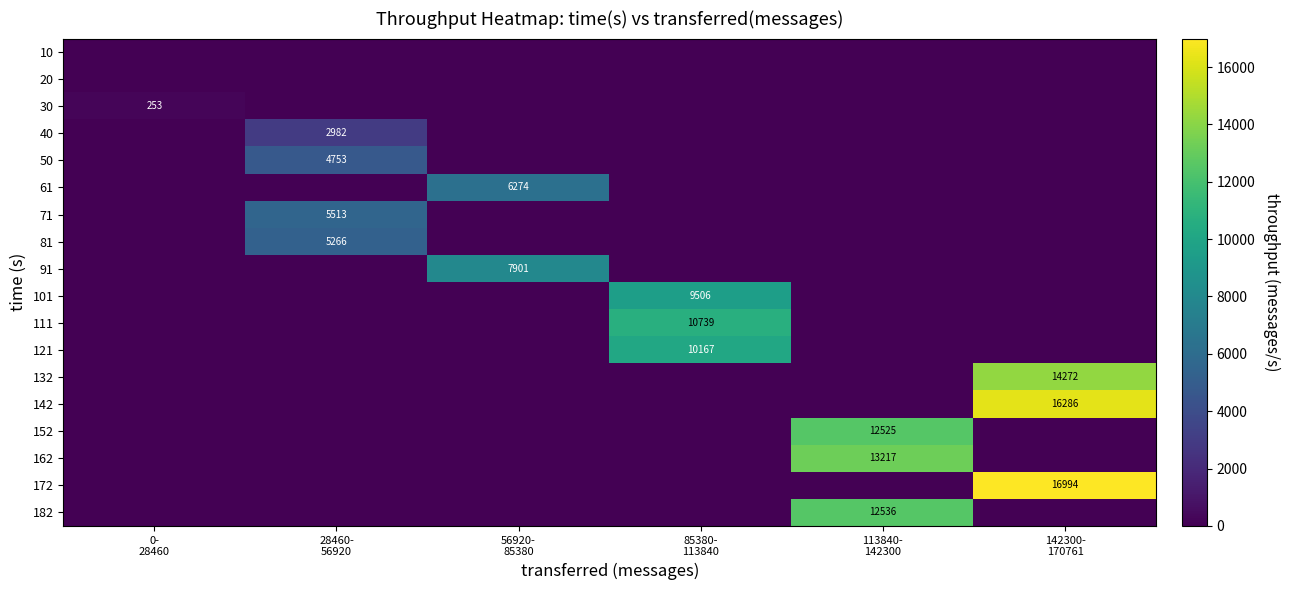

How many data points does each series have?

6